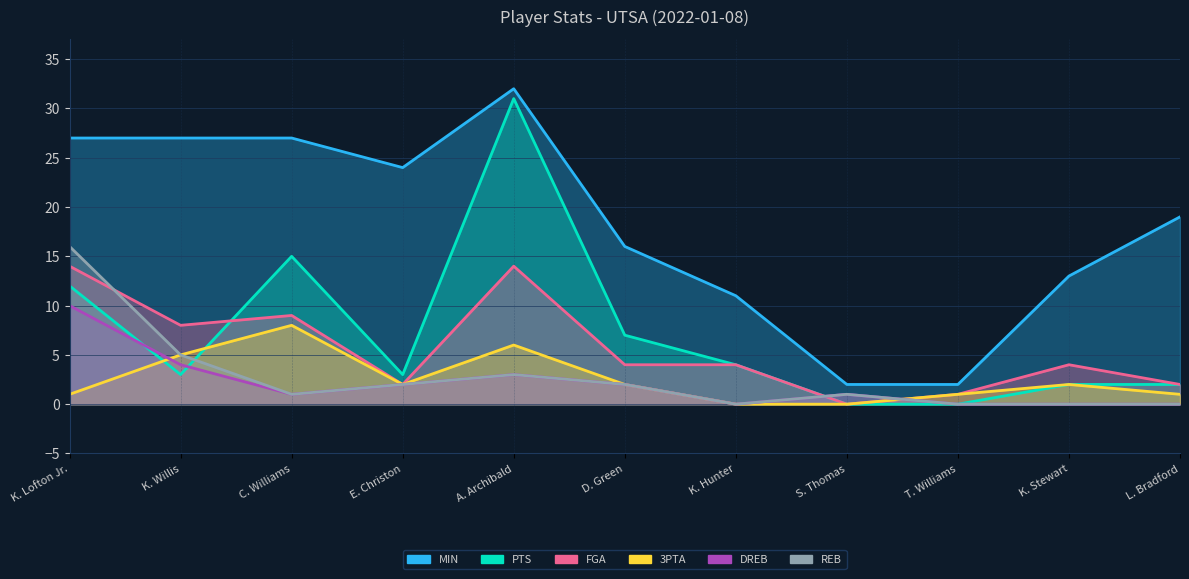

Is it true that DREB equals 0 at L. Bradford?

True